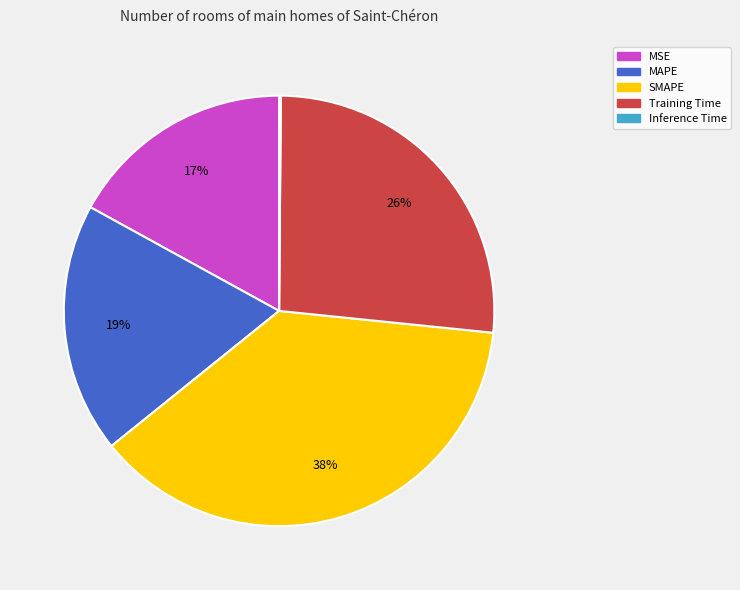

To the nearest percent, what portion does Training Time represent?

26%